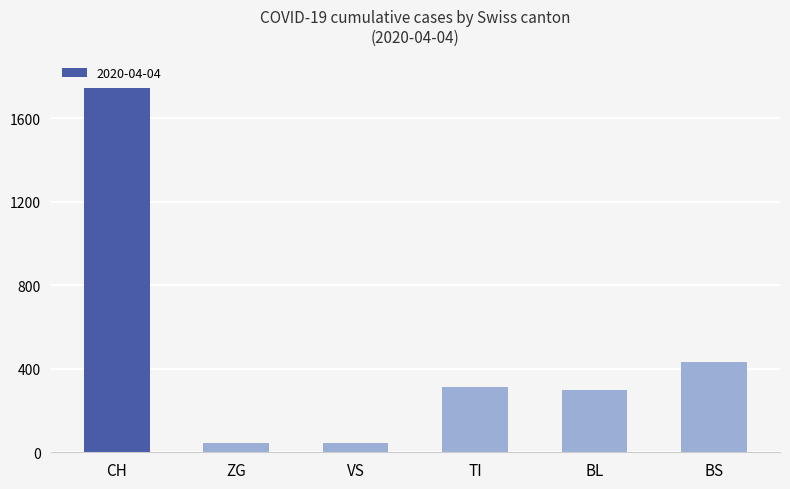

Reading left to right, what are all the values shown in this chart?

1742	46	46	314	298	434